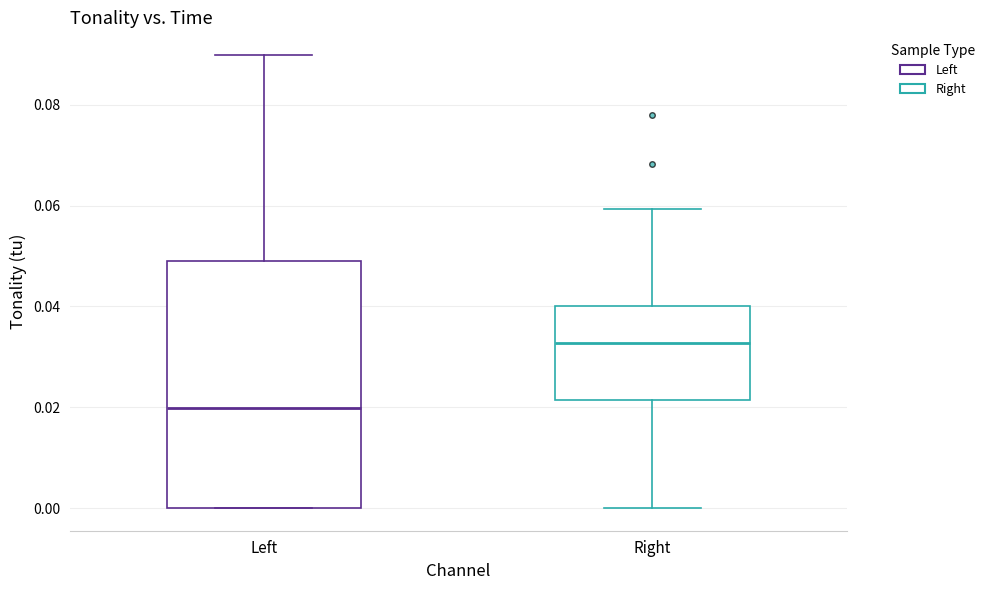

Reading left to right, transcribe this box plot: for each box, give where its median line is, the range the box spans, and where its two whiskers end, as read against the y-axis. The values are not printed on the chart, so give them approximately, as read against the axis.

Left: median 0.020, box 0.000 to 0.050, whiskers 0.000 to 0.090
Right: median 0.032, box 0.022 to 0.040, whiskers 0.000 to 0.060